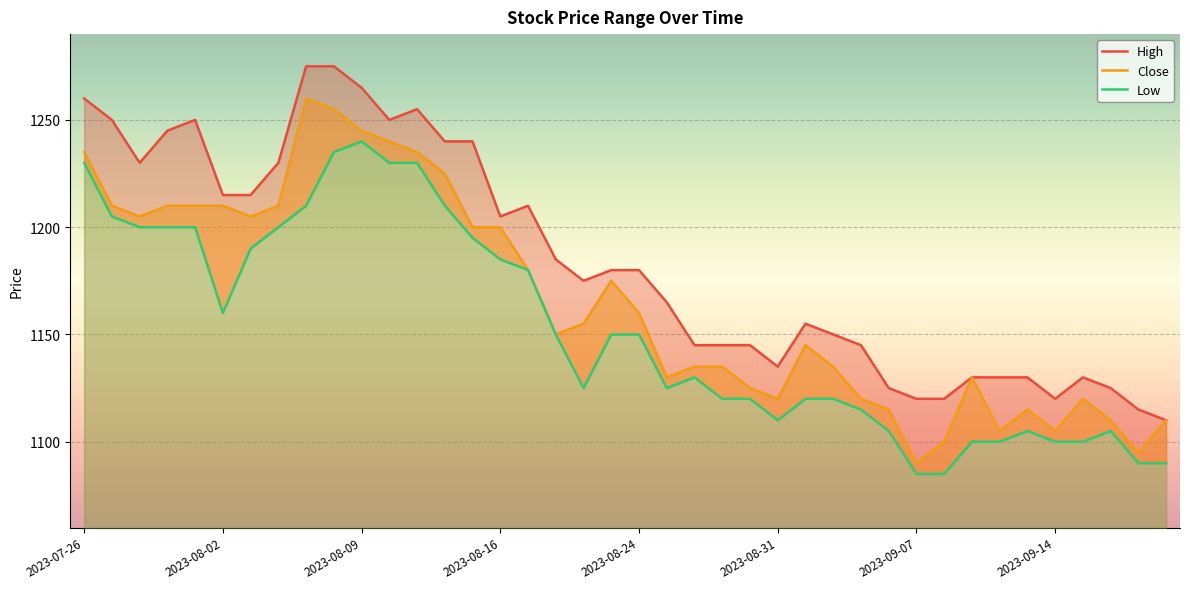

Between 2023-08-16 and 2023-08-02, which is larger?

2023-08-02